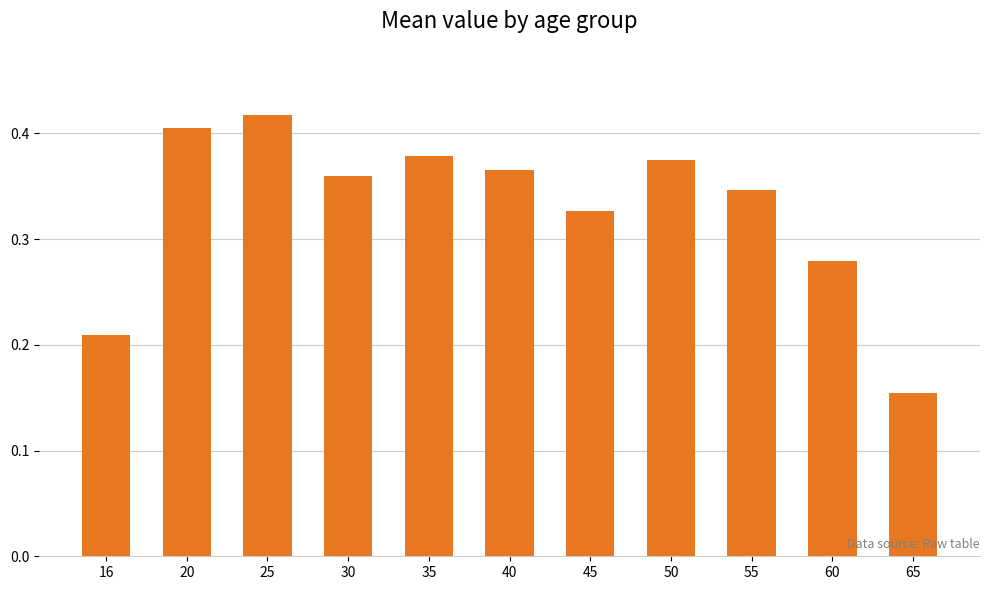

The chart shows a value of 0.7 at 20. True or false?

False